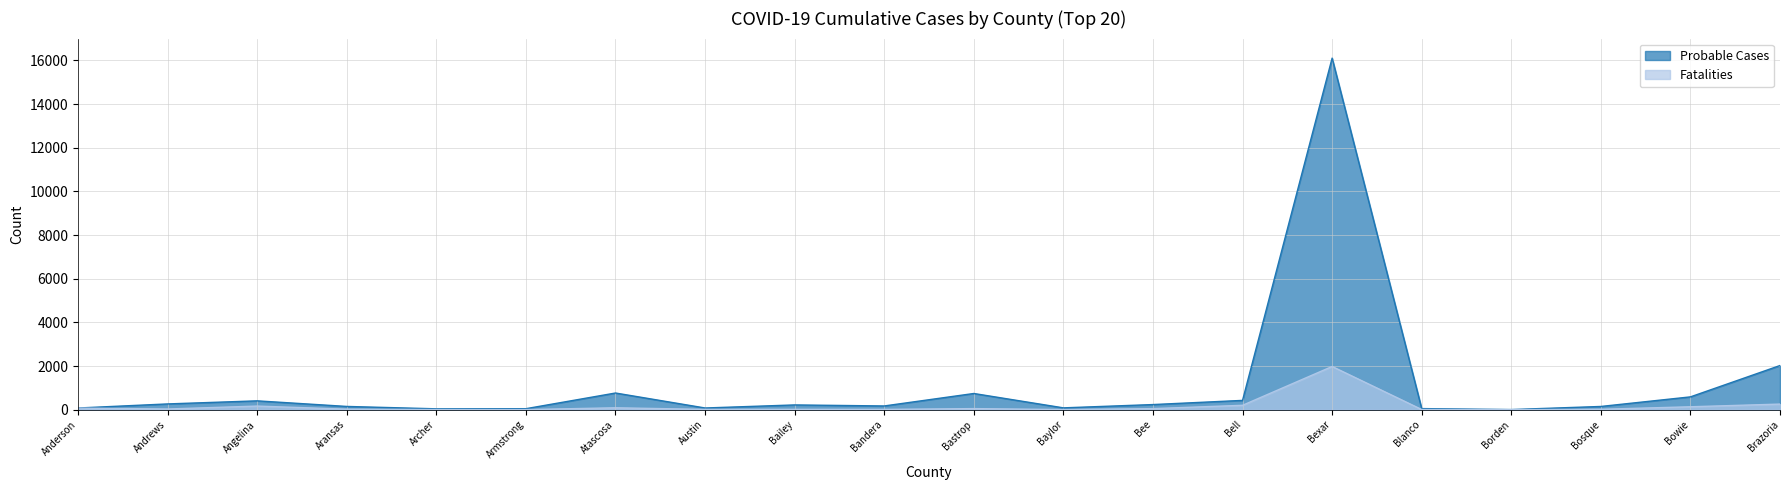

Between Bosque and Bowie, which series saw the biggest shift?

Probable Cases